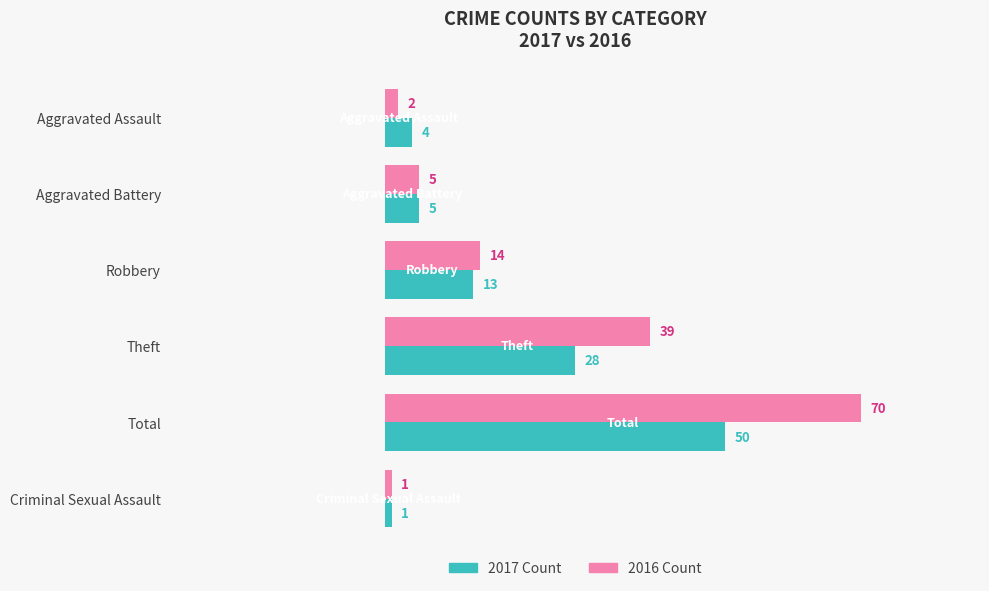

Which series has the widest spread of values?

2016 Count